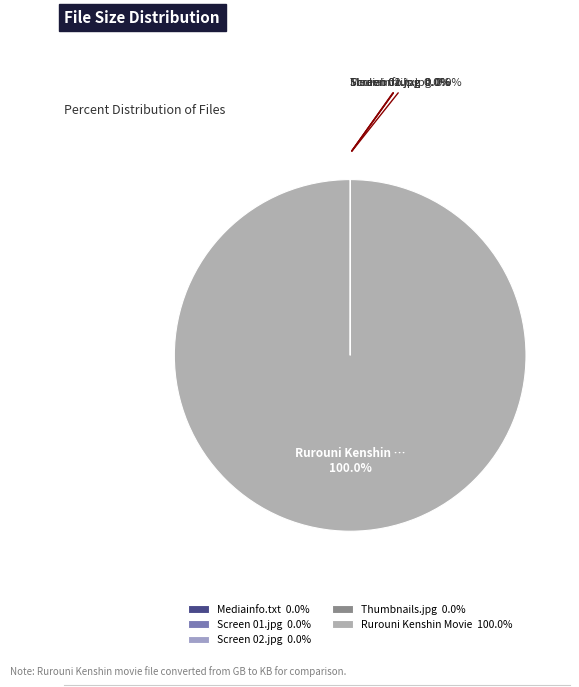

To the nearest percent, what is the average slice percentage?

20%